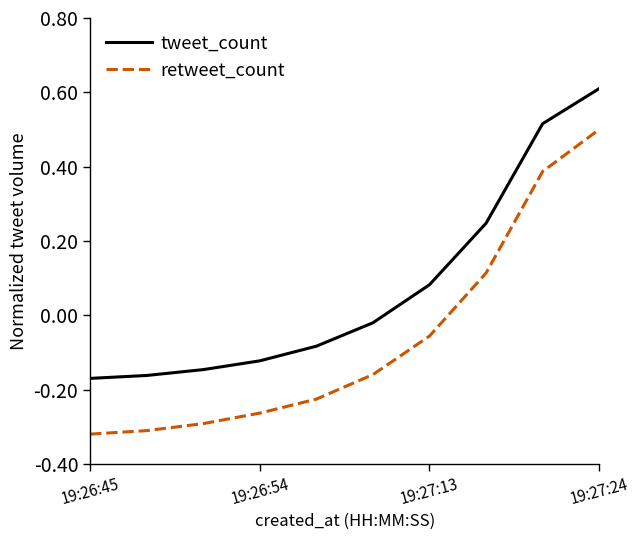

At how many categories does at least one series exceed 0?

4